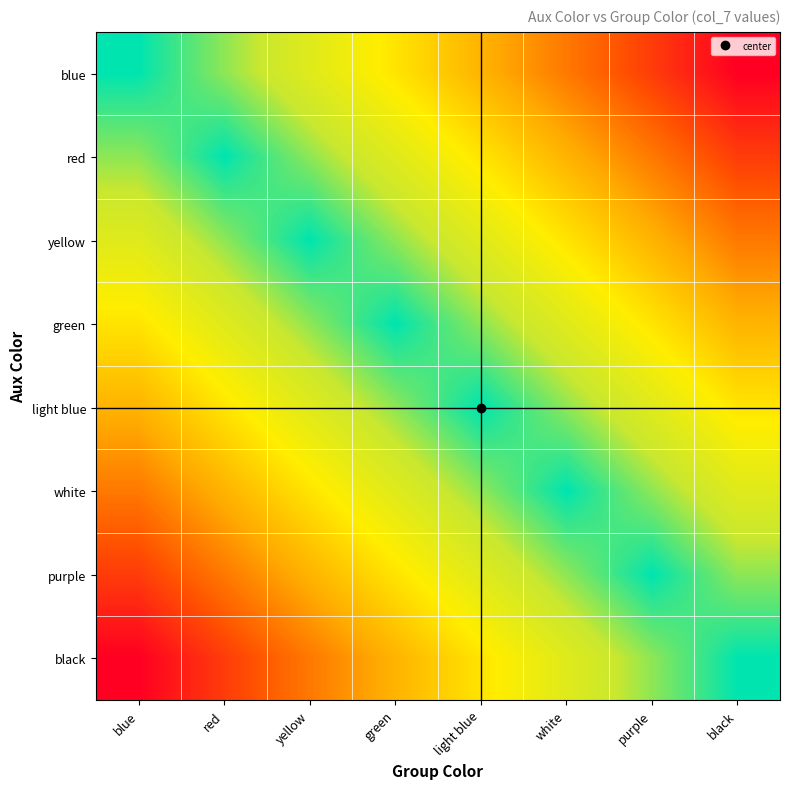

Which series has the largest total across all categories?

blue